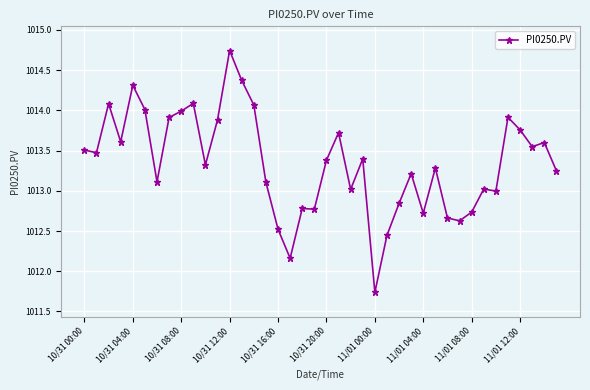

True or false: the data has more than 1 interior local peaks.

True